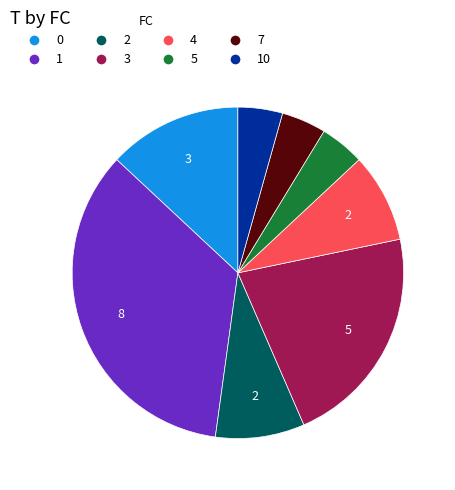

Does any single category account for the majority?

No